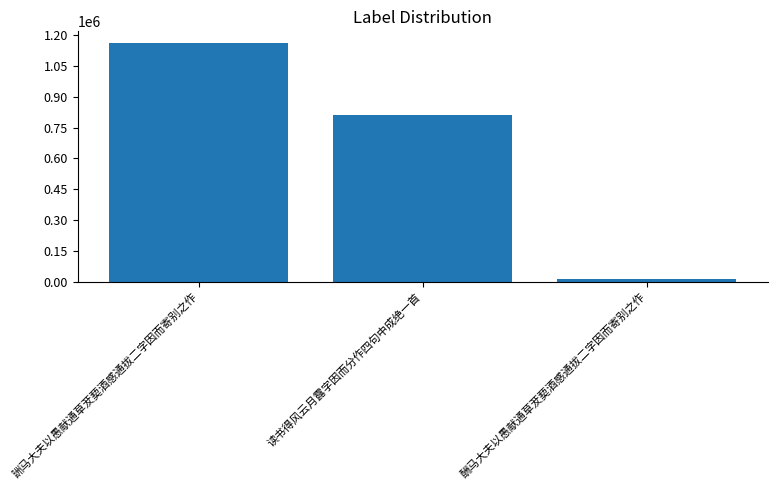

List the labels in order of value, largest first.

詶马大夫以愚献通草茇葜酒感通拔二字因而寄别之作, 读书得风云月露字因而分作四句中成绝一首, 酬马大夫以愚献通草茇葜酒感通拔二字因而寄别之作